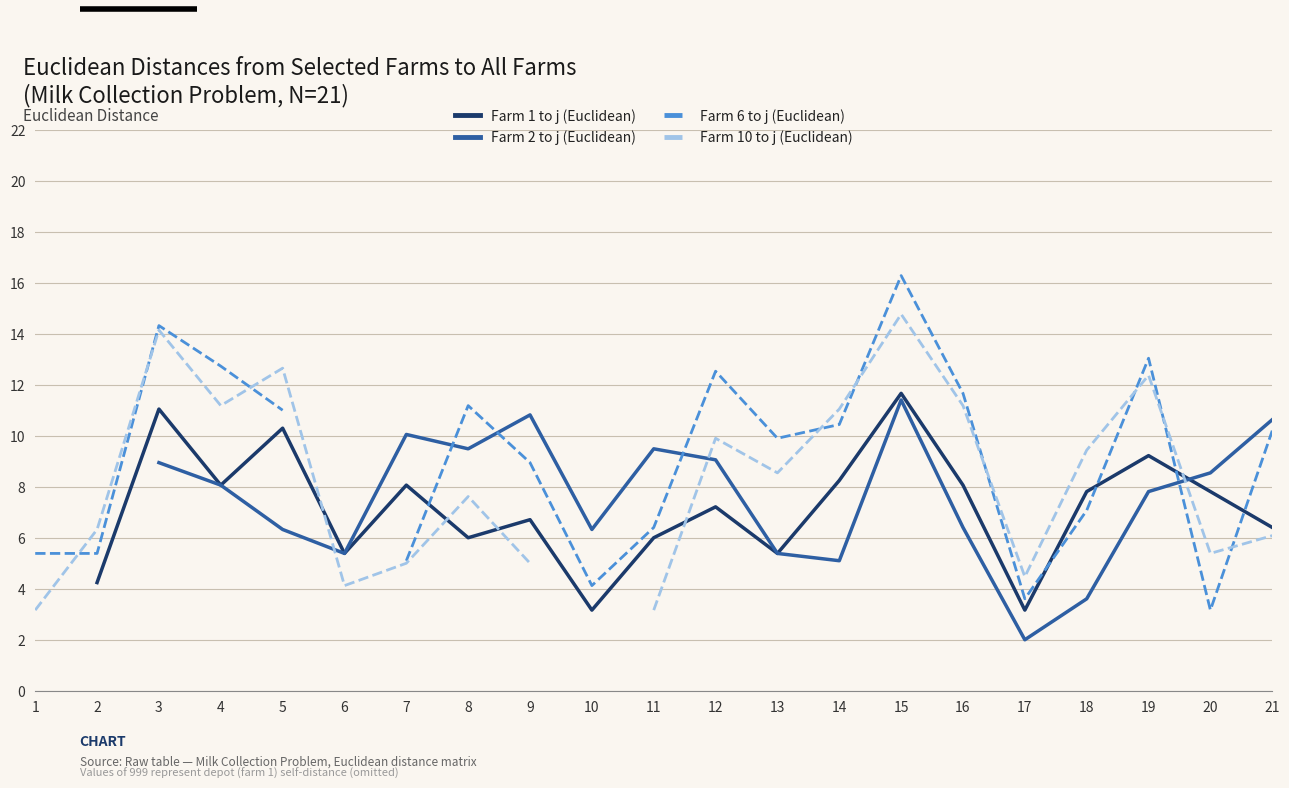

The value of Farm 6 to j (Euclidean) at 7 is 5.1. True or false?

True